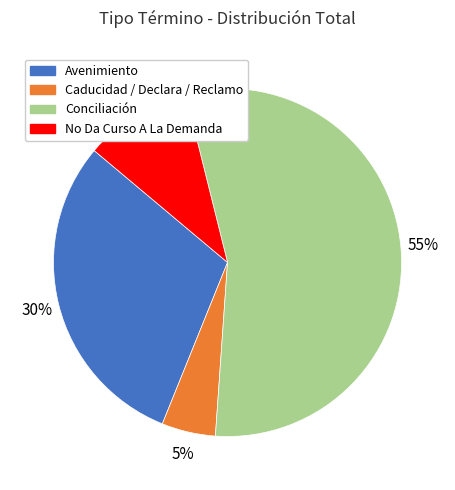

The Conciliación slice represents 61% of the pie. True or false?

False